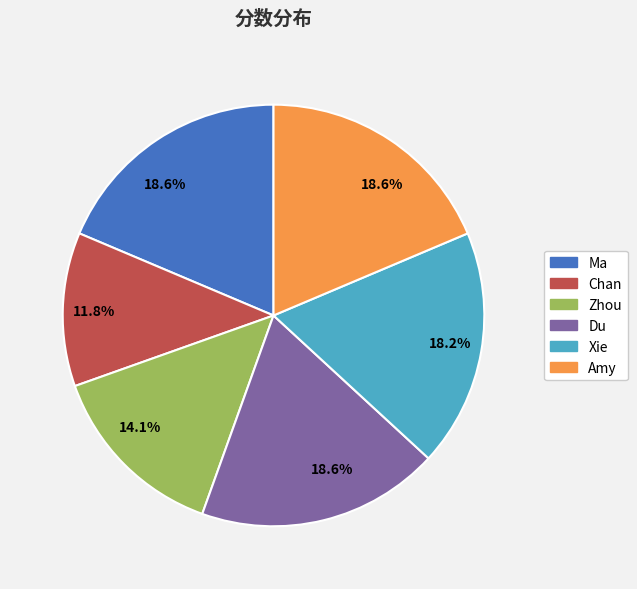

To the nearest percent, what percentage of the pie is Du?

19%